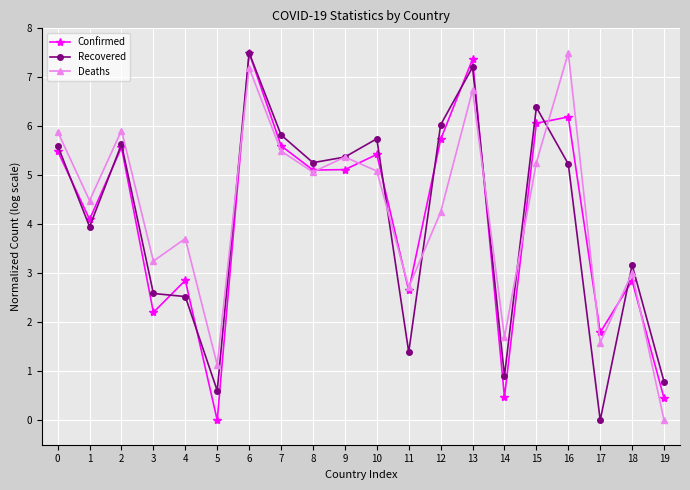

The value of Deaths at 6 is 7.2. True or false?

True